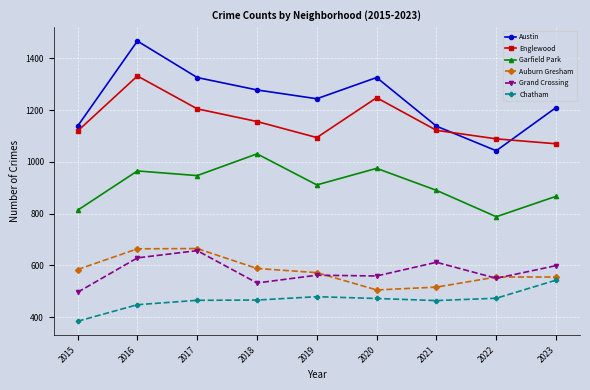

What is the value of the Austin point at the 7th from the left?

1138